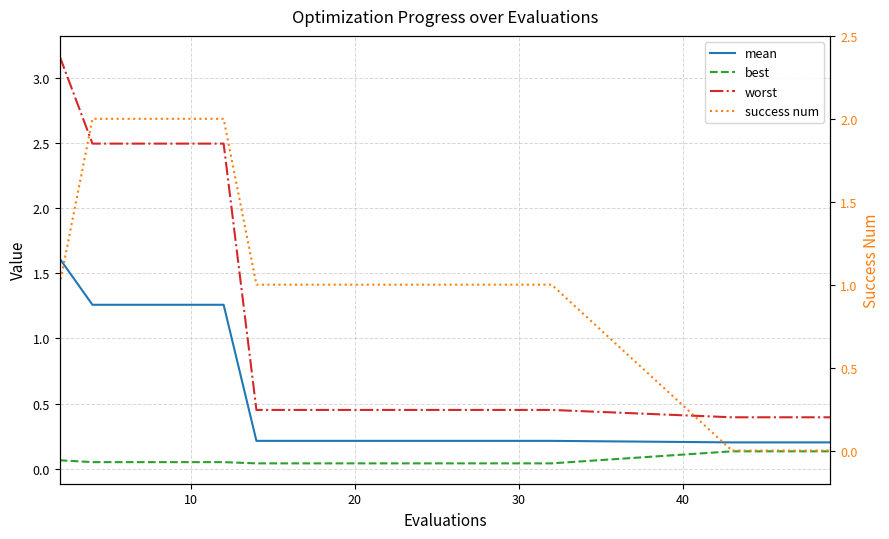

Rank the series at 10 from lowest to highest value.

best, mean, success num, worst